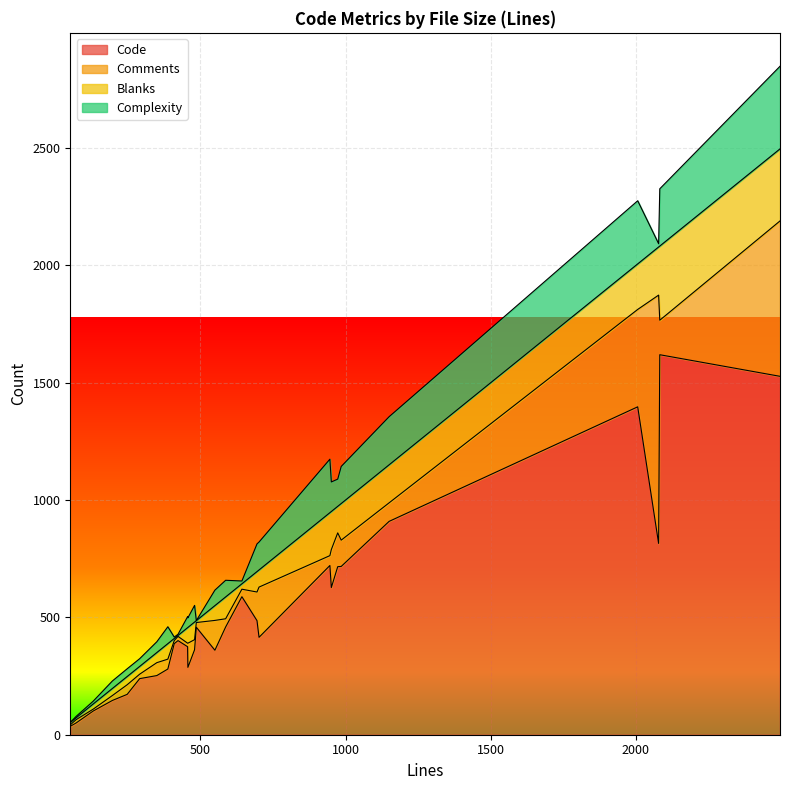

True or false: Blanks and Code intersect in this chart.

False